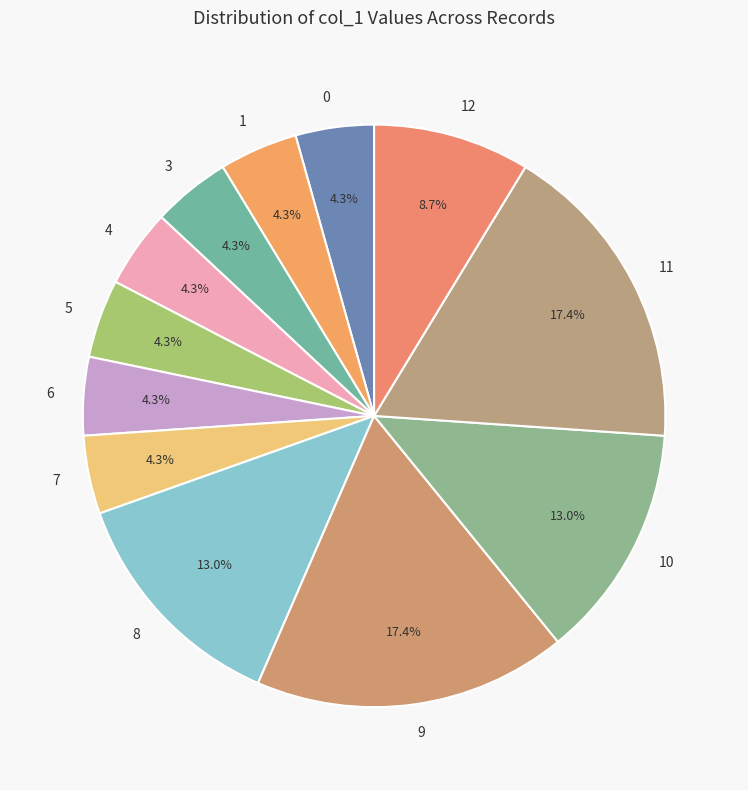

Combined, do 9 and 6 account for over 50%?

No